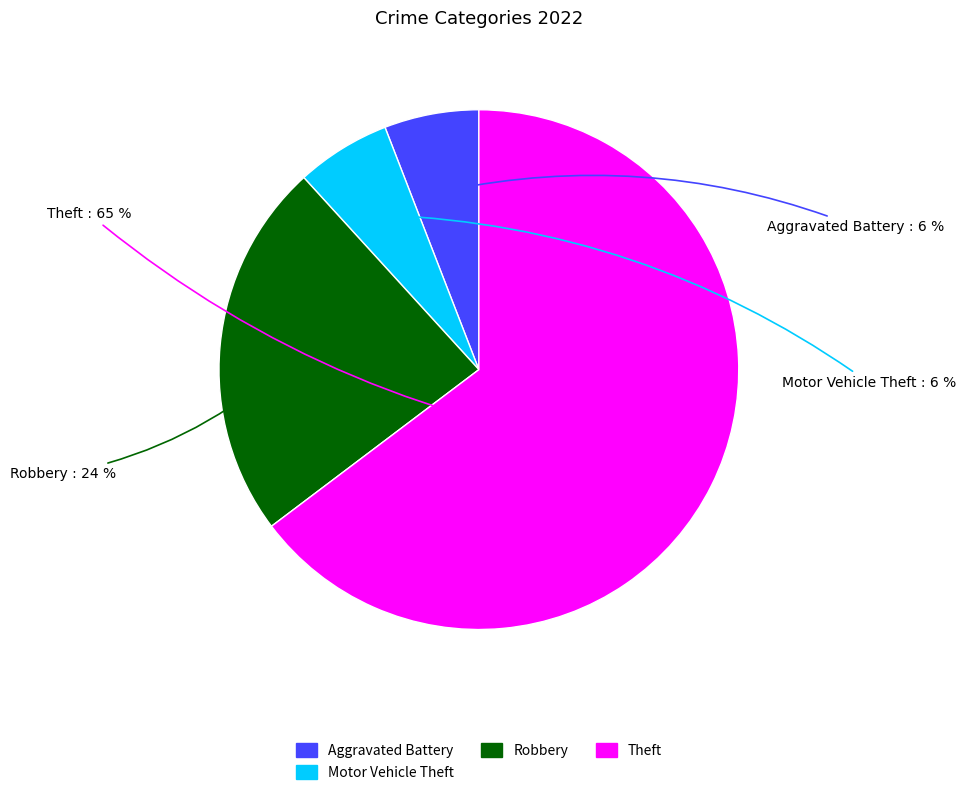

What percentage is the Motor Vehicle Theft slice, to the nearest percent?

6%